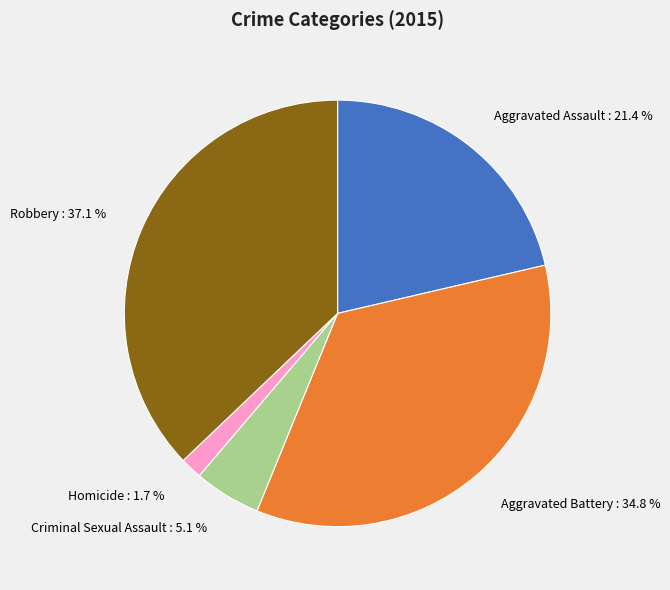

To the nearest percent, what percentage of the pie is Aggravated Assault?

21%